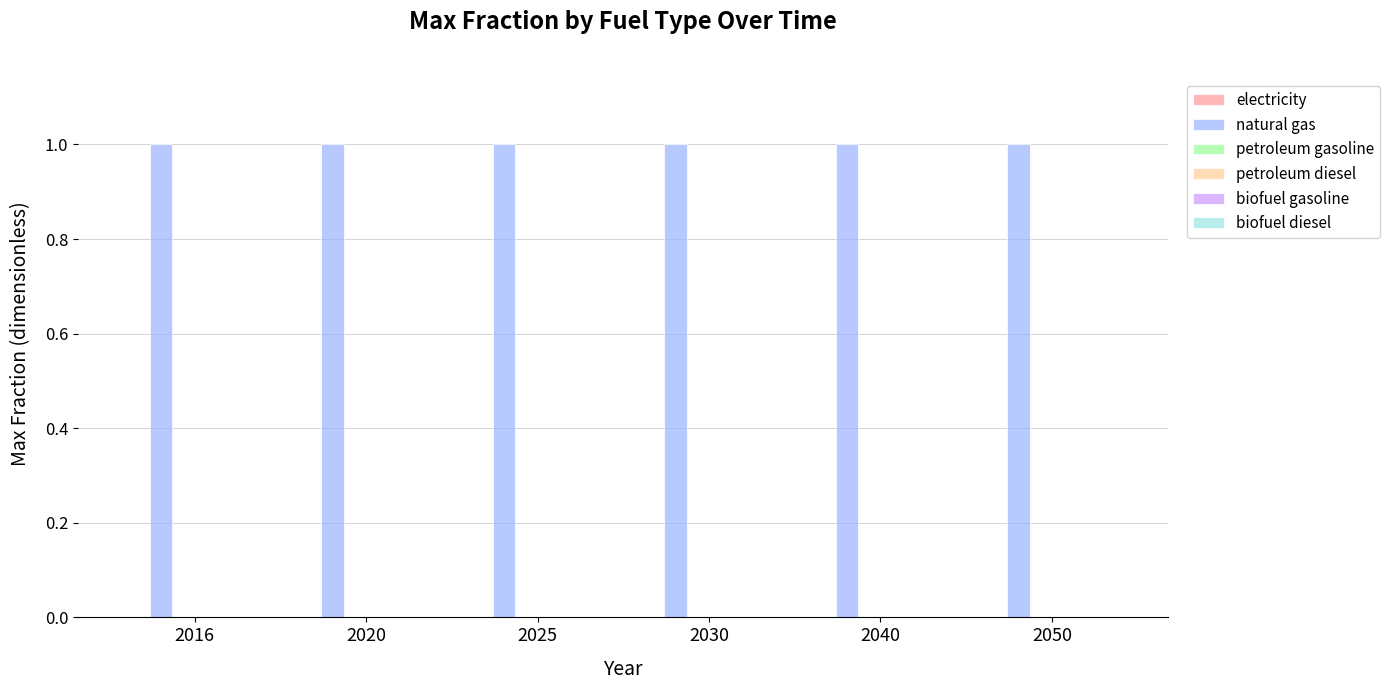

What is the spread (max minus min) of values at 2040?

1